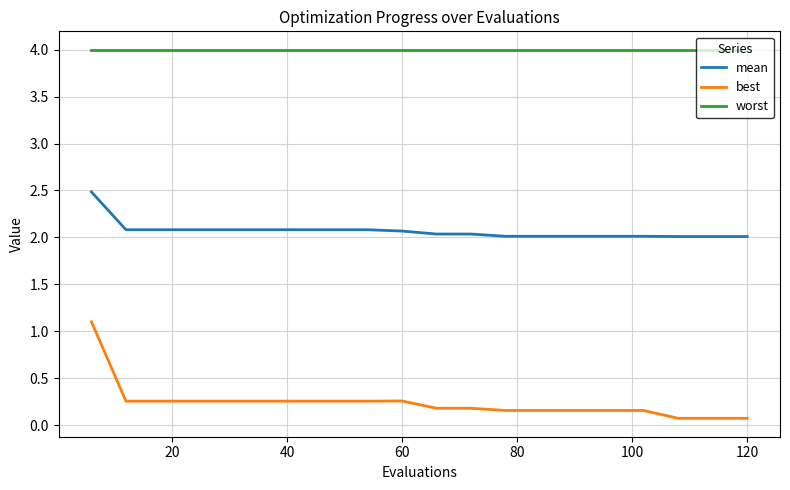

Does the chart display data point markers on the line(s)?

No